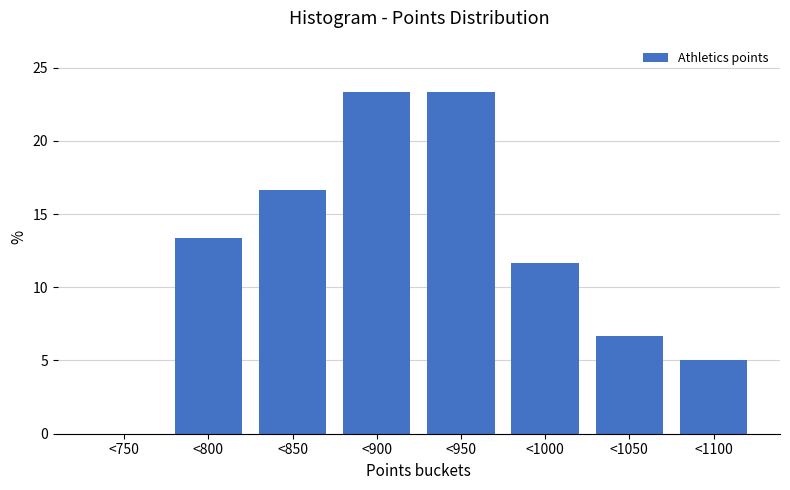

Reading left to right, extract all data points from this chart.

<750=0.0	<800=13.3	<850=16.7	<900=23.3	<950=23.3	<1000=11.7	<1050=6.7	<1100=5.0